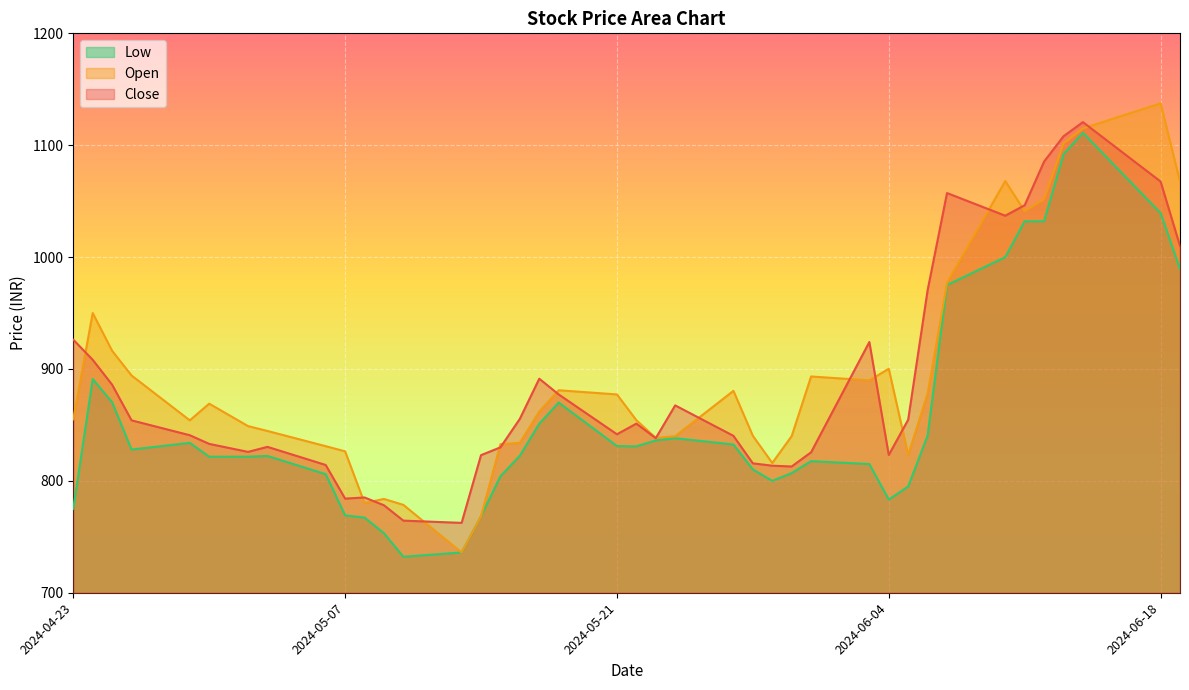

Which label corresponds to the largest value in the chart?

2024-06-18